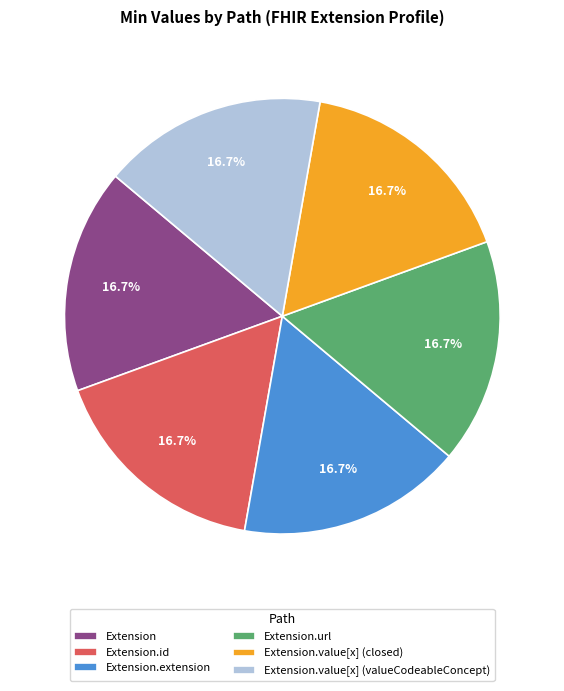

What is the total percentage of Extension.url and Extension.value[x] (valueCodeableConcept)?

33.3%